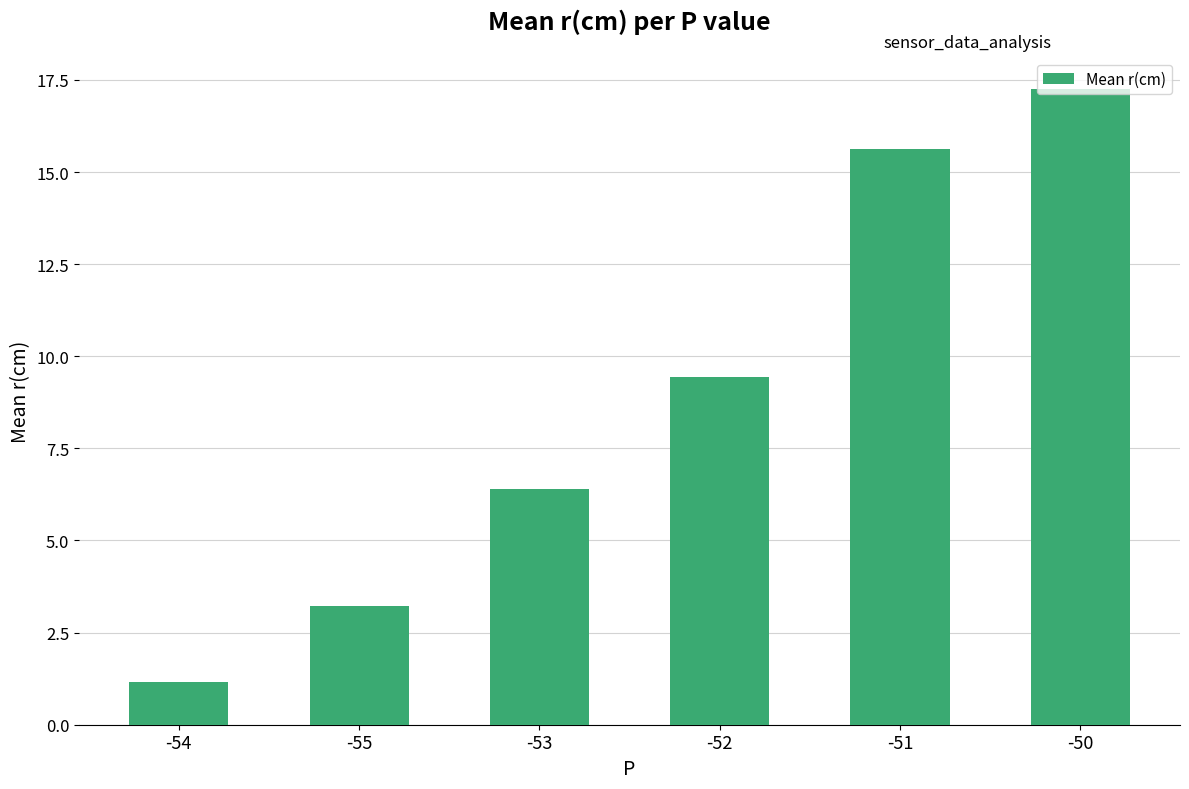

Where does the data first go above 9?

-52